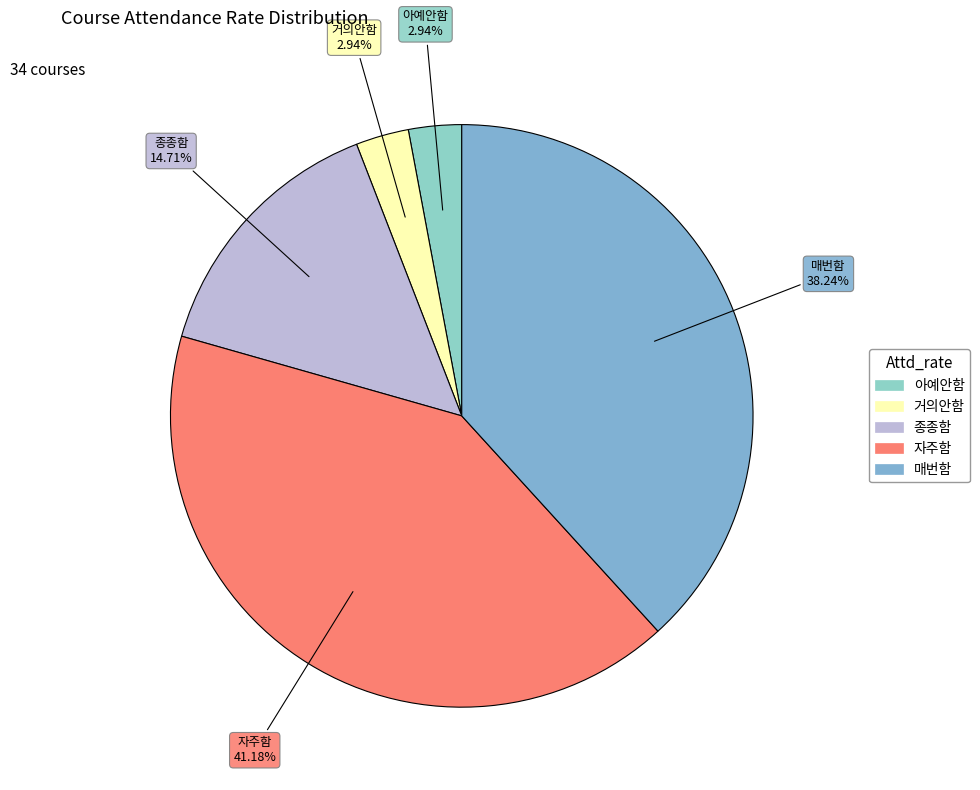

True or false: 자주함 accounts for 28% of the total.

False